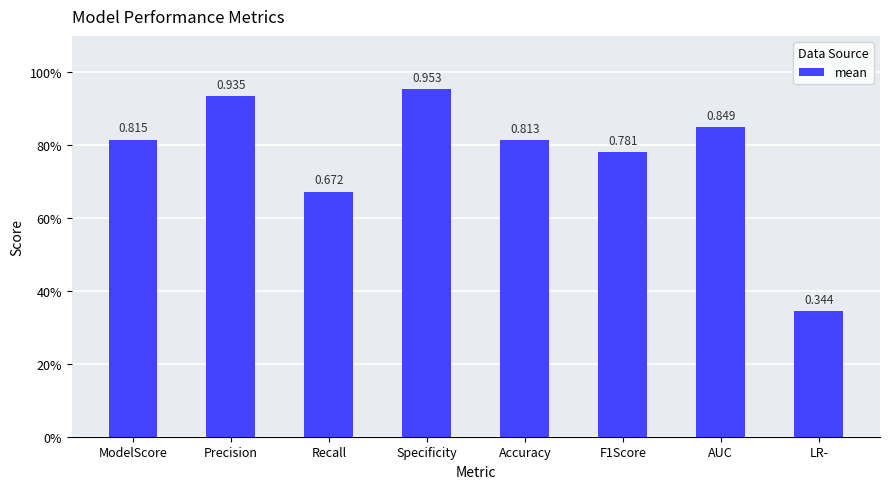

The chart shows a value of 1.0 at Specificity. True or false?

True